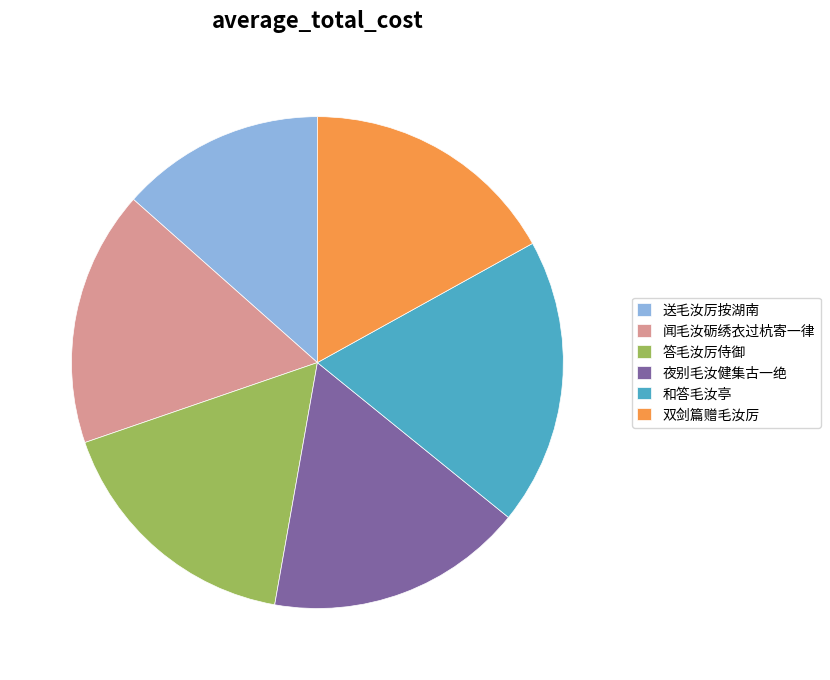

The 闻毛汝砺绣衣过杭寄一律 slice represents 8% of the pie. True or false?

False